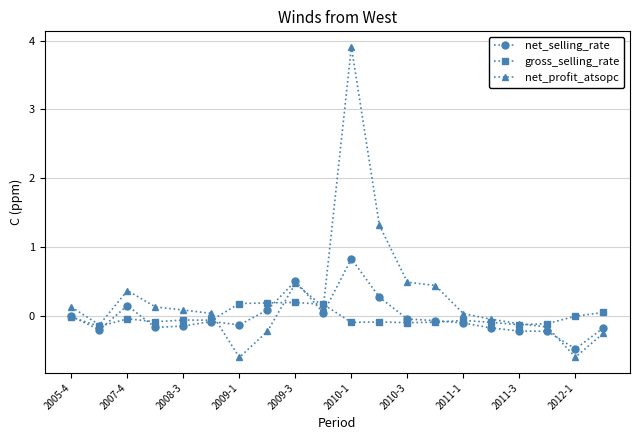

Which series has the widest spread of values?

net_profit_atsopc